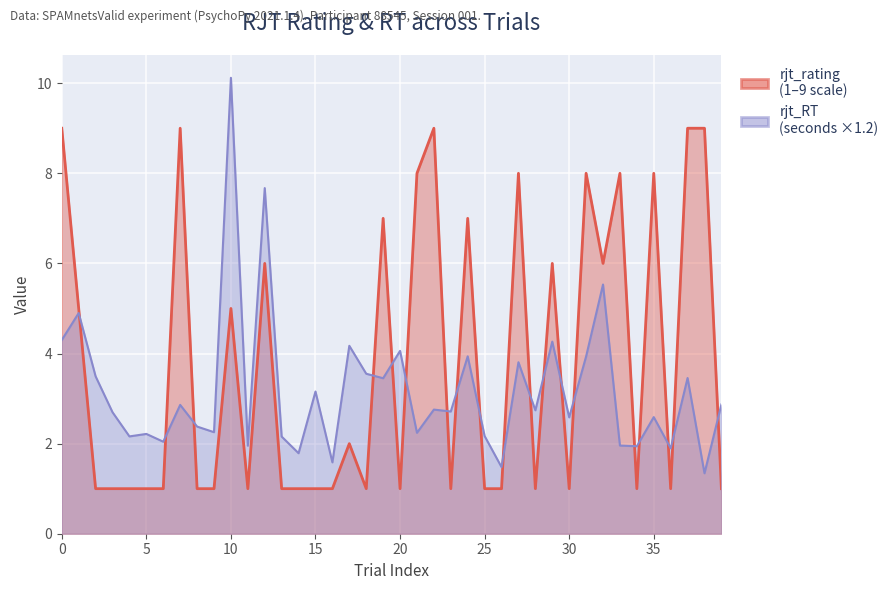

Is the value of rjt_rating at 25 greater than the value of rjt_RT at 28?

No